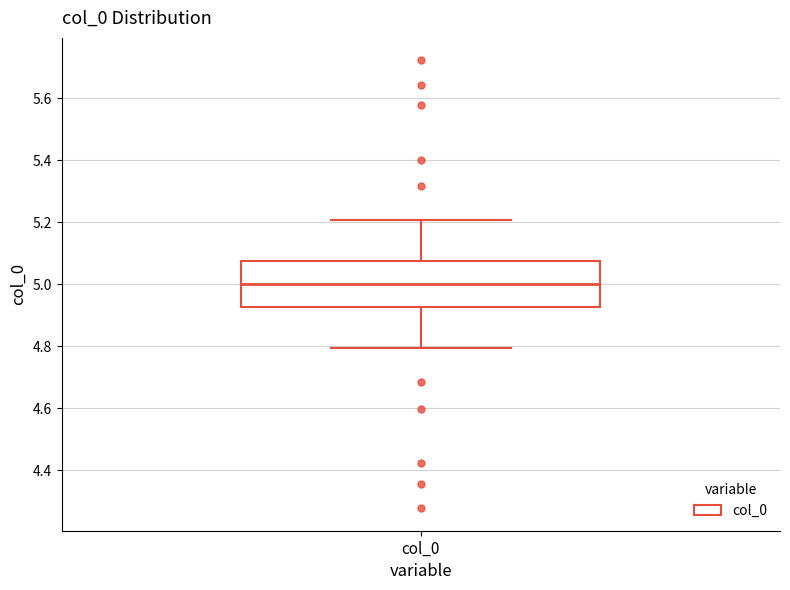

Transcribe this box plot: give where the median line is, the range the box spans, and where the two whiskers end, as read against the y-axis. The values are not printed on the chart, so give them approximately, as read against the axis.

median 5.00, box 4.92 to 5.08, whiskers 4.80 to 5.20